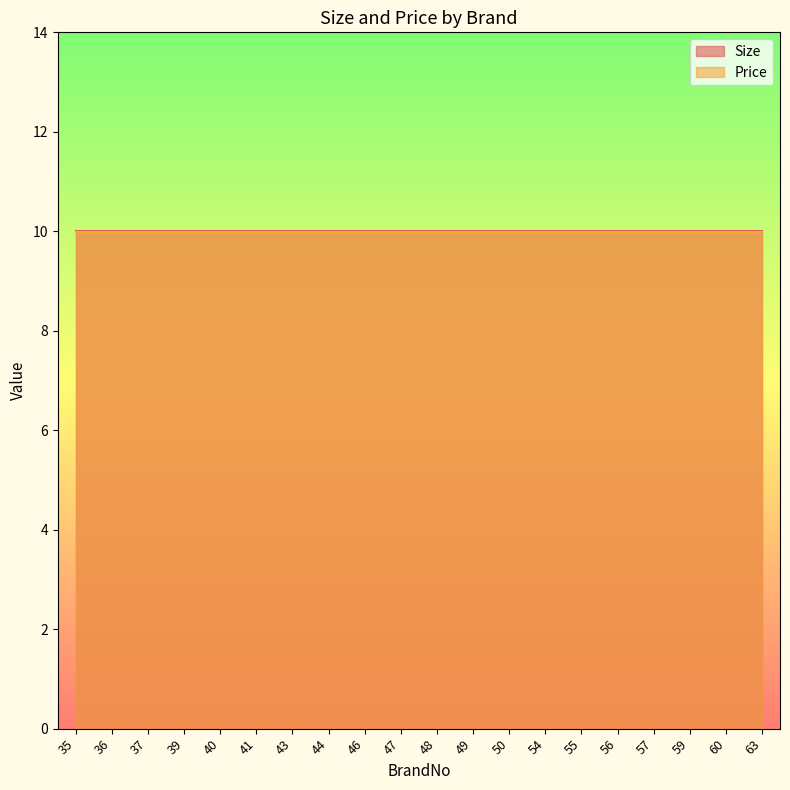

Which has a higher value, 56 or 46?

56